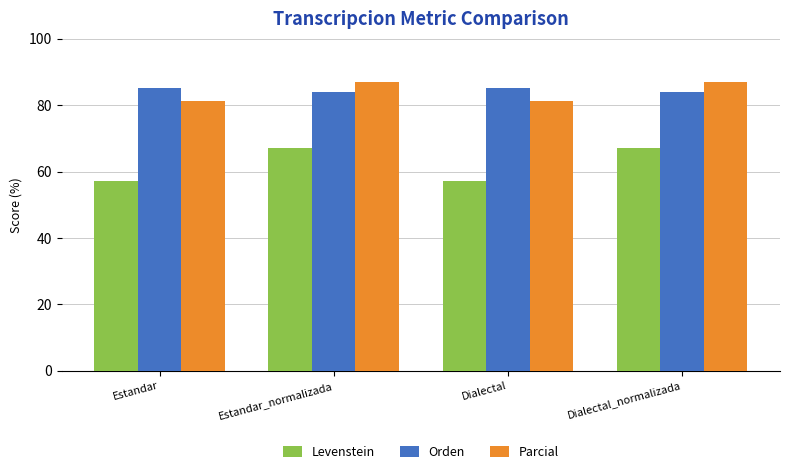

What is the label of the 4th bar from the right?

Estandar